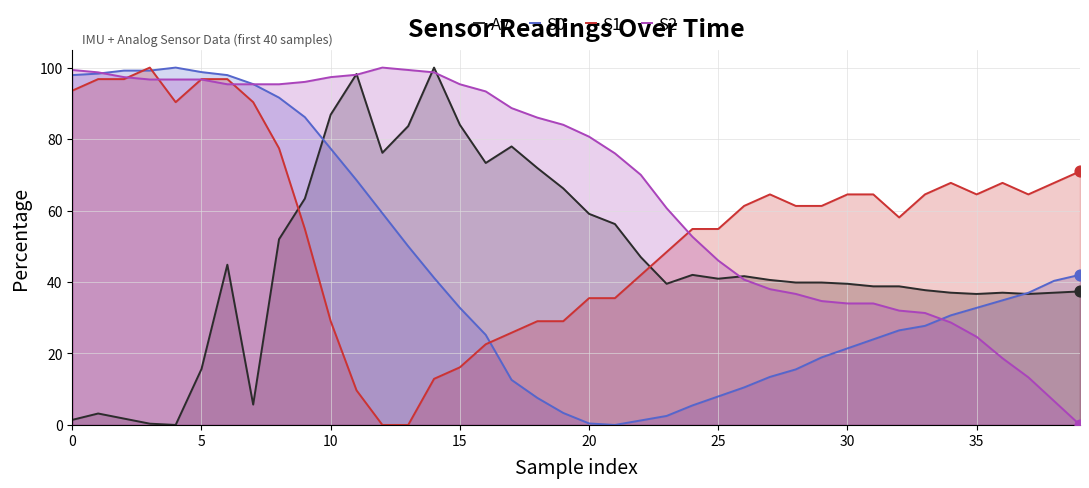

At how many categories does at least one series exceed 21?

40